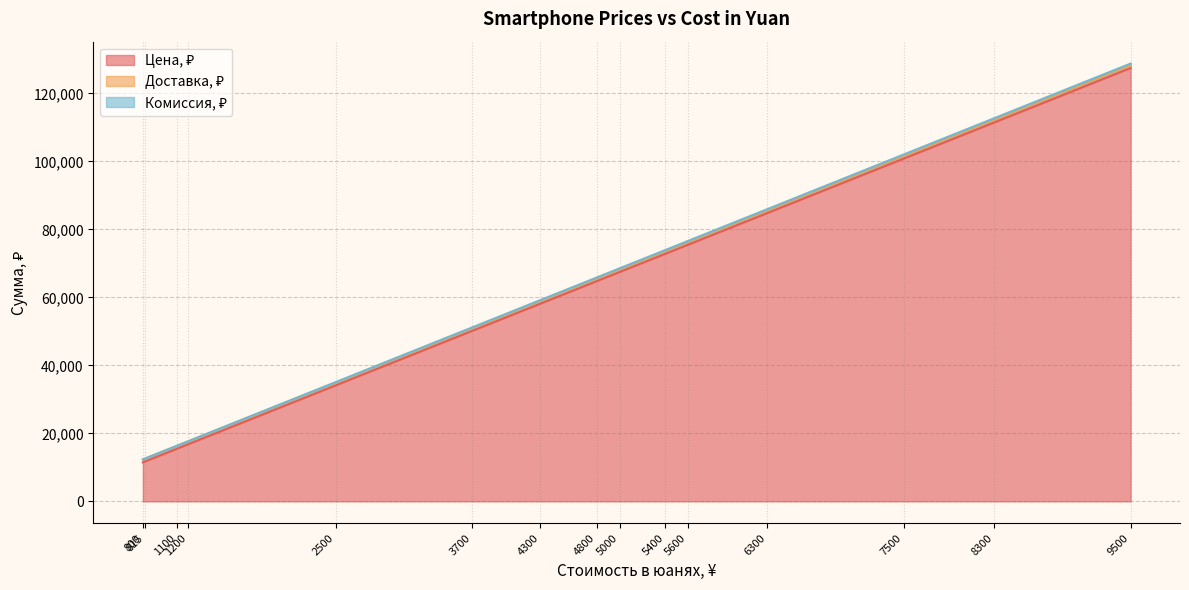

What is the maximum value for Комиссия, ₽?

475.0